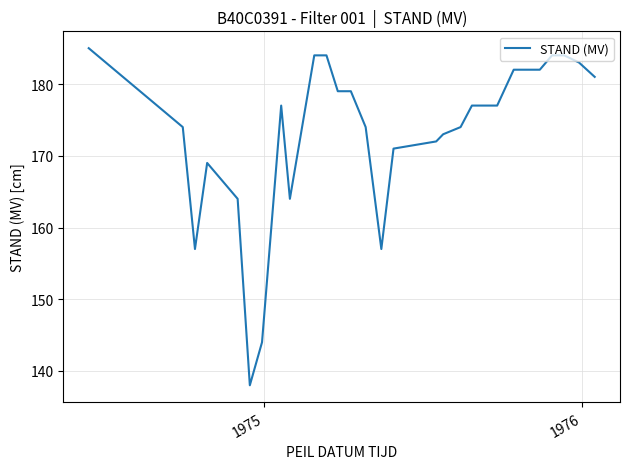

What is the difference between the maximum and minimum values?

47